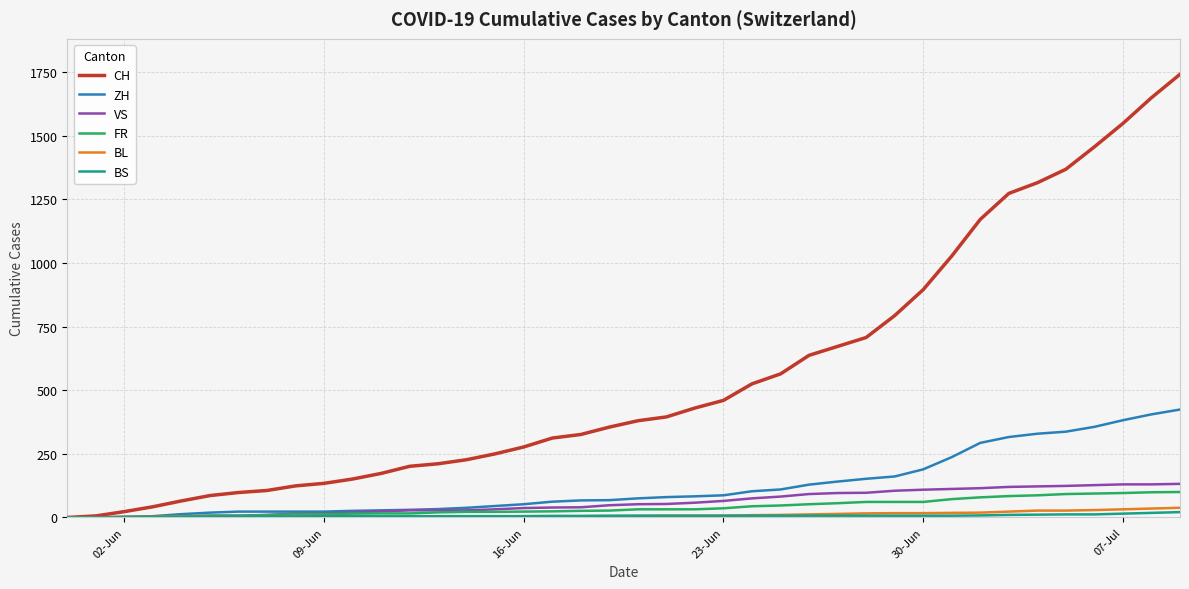

Which series has the largest total across all categories?

CH